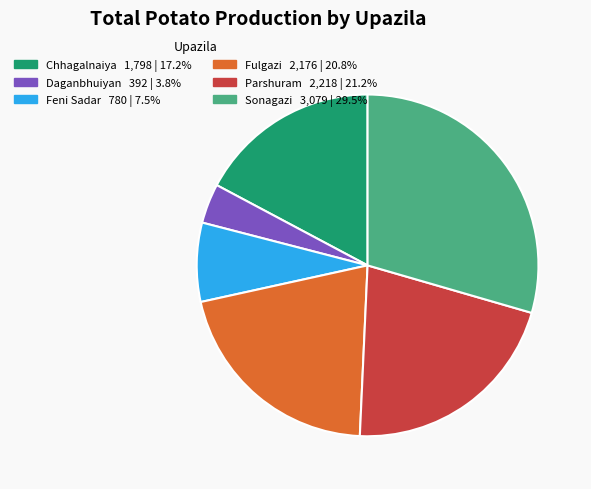

Does Feni Sadar represent more than half of the total?

No